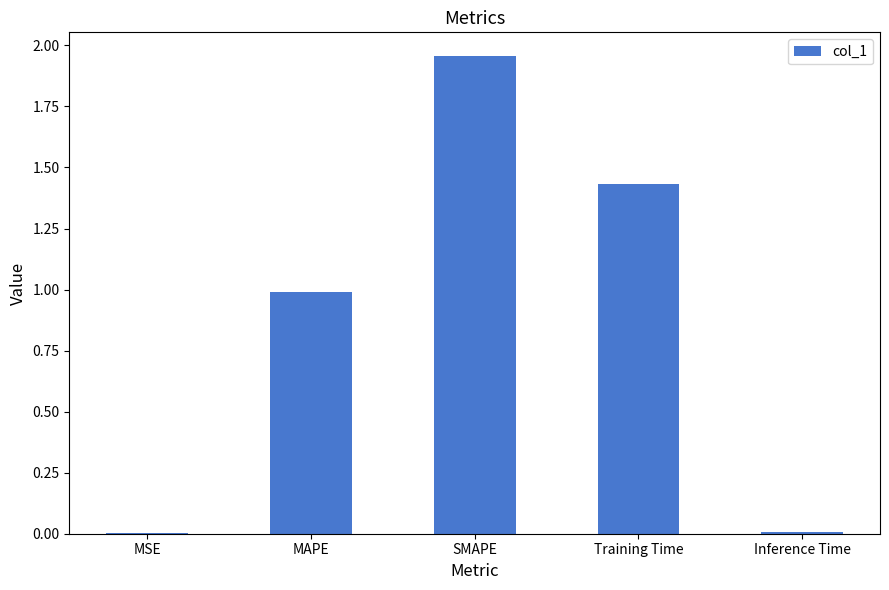

Are the bars horizontal?

No